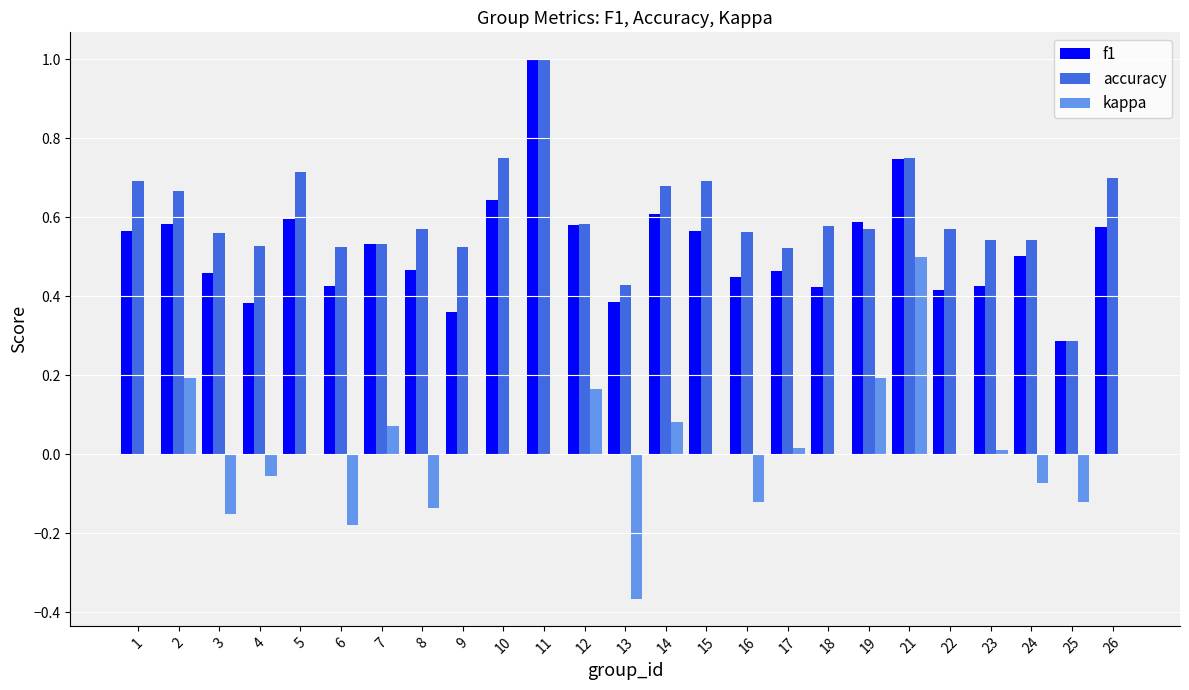

At which category does the chart reach its peak across all series?

11